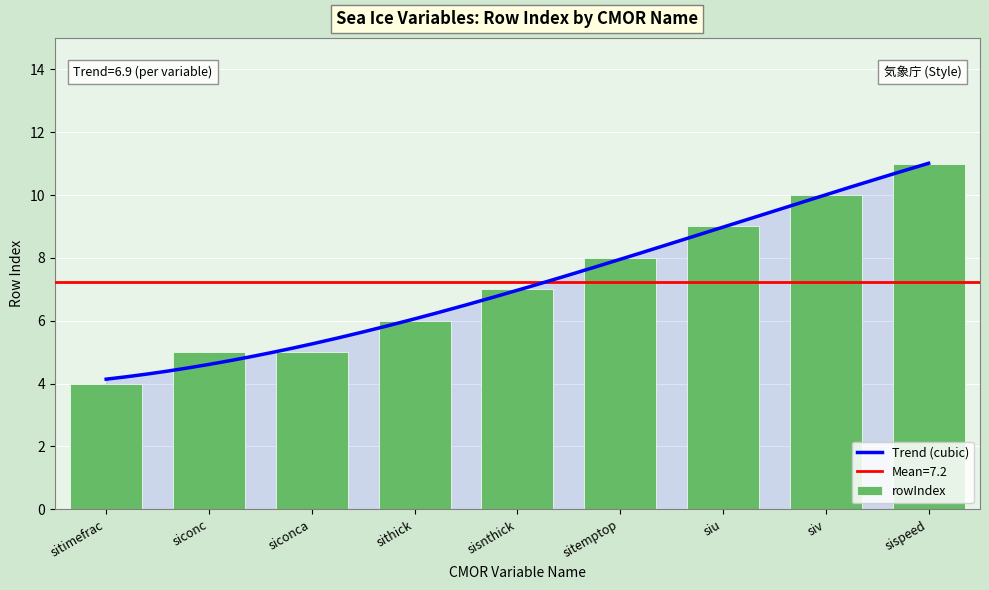

How many categories are shown in the chart?

9